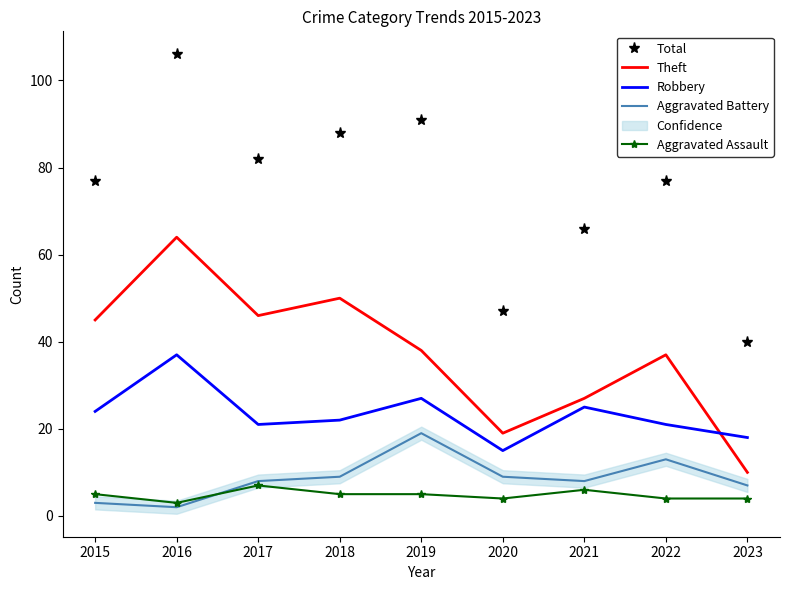

What is the difference between the maximum and minimum values in the Theft series?

54